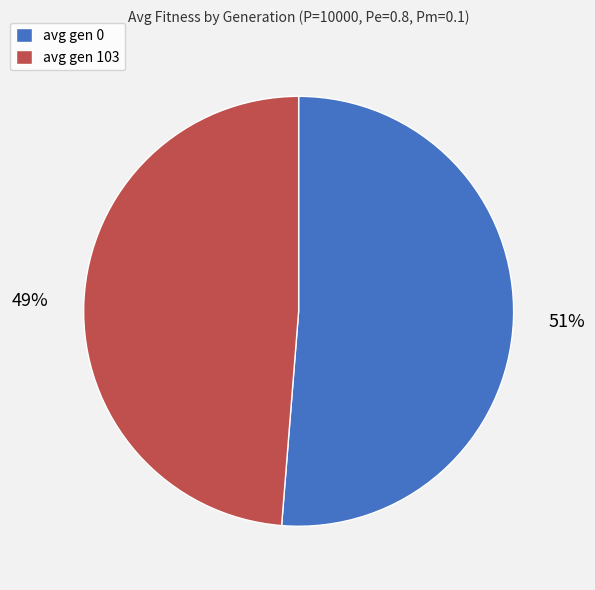

Is there any slice that represents more than half of the pie?

Yes